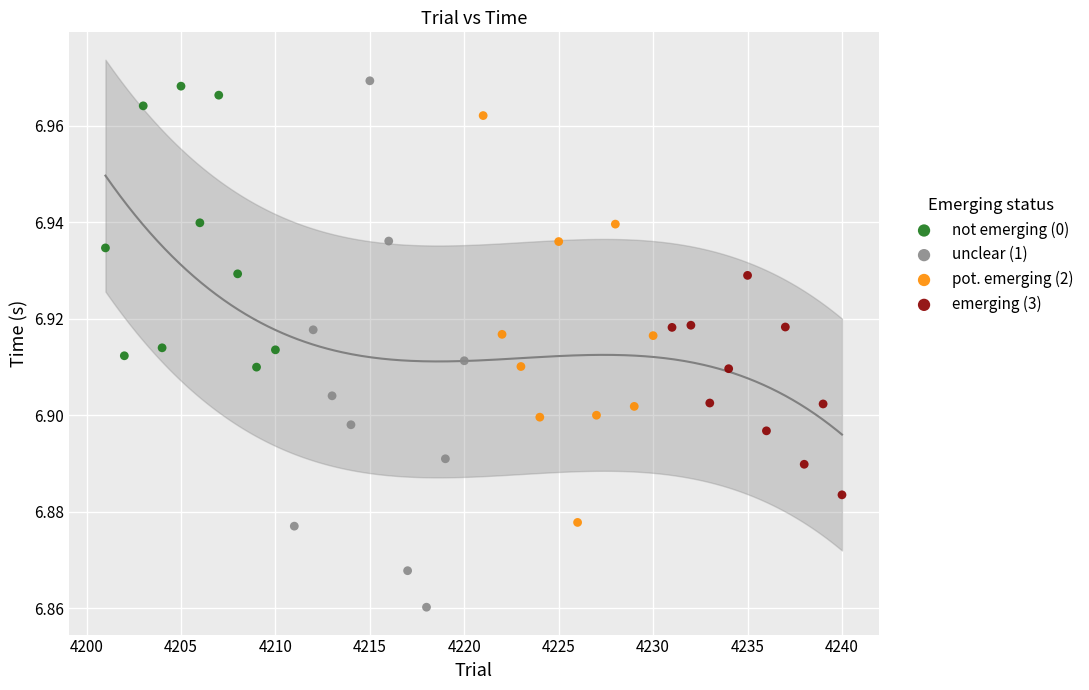

Which series has the widest spread of Y values?

unclear (1)